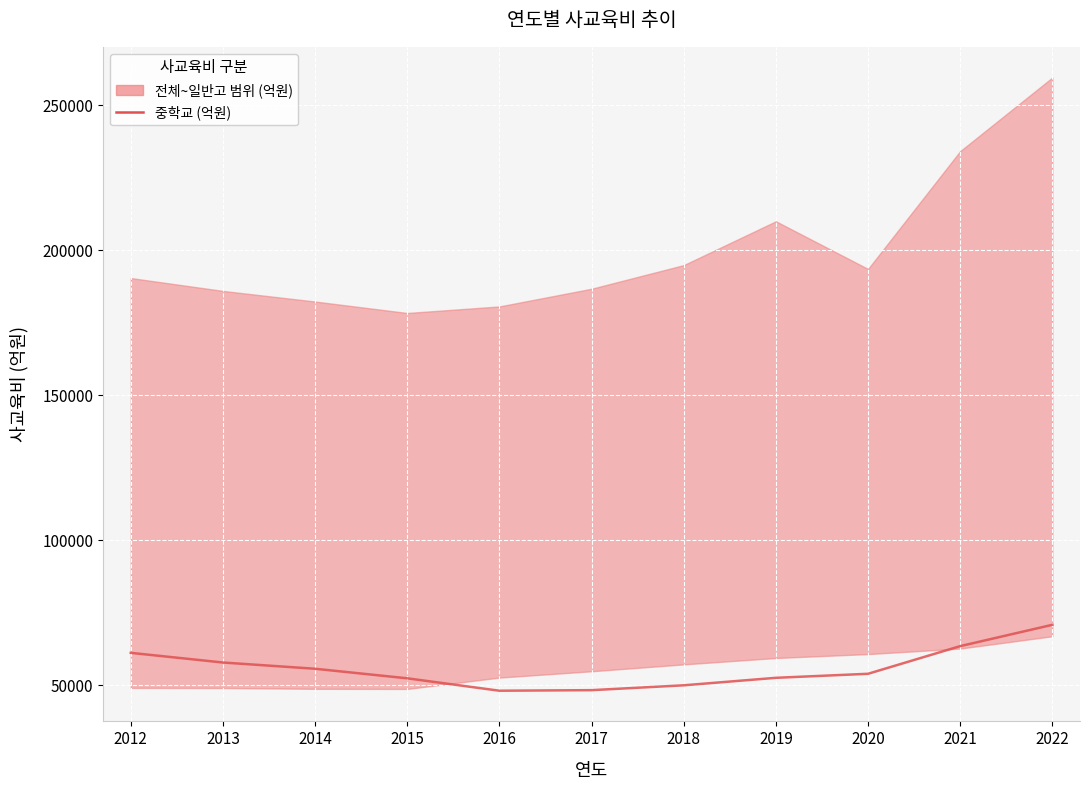

What is the ratio of the value at 2015 to the value at 2021?

0.8